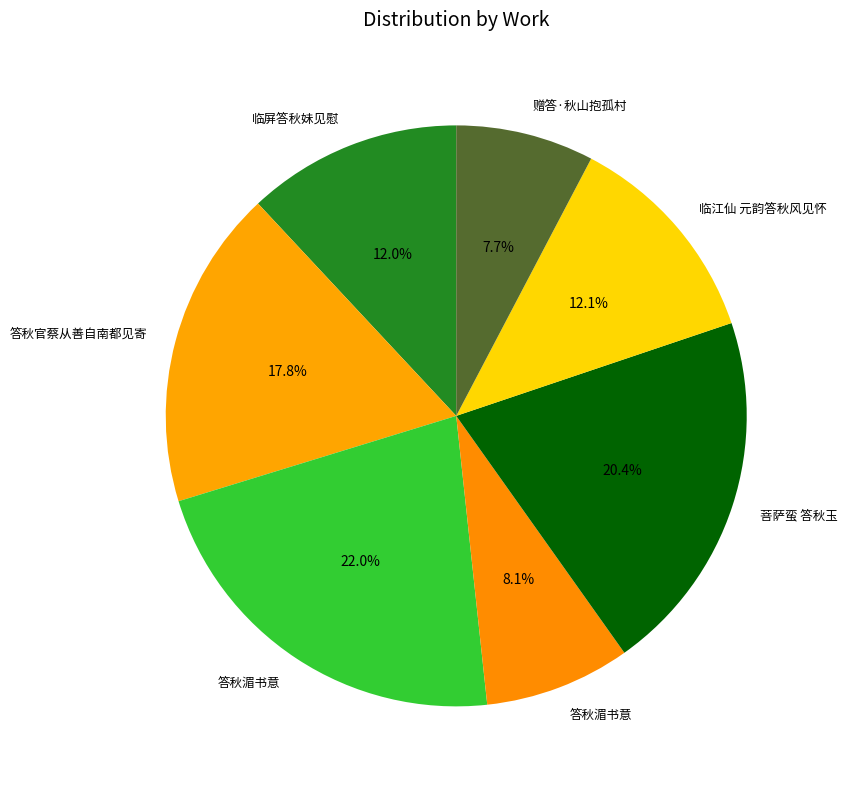

Rank the categories by value from highest to lowest.

答秋湄书意, 菩萨蛮 答秋玉, 答秋官蔡从善自南都见寄, 临江仙 元韵答秋风见怀, 临屏答秋妹见慰, 答秋湄书意, 赠答·秋山抱孤村